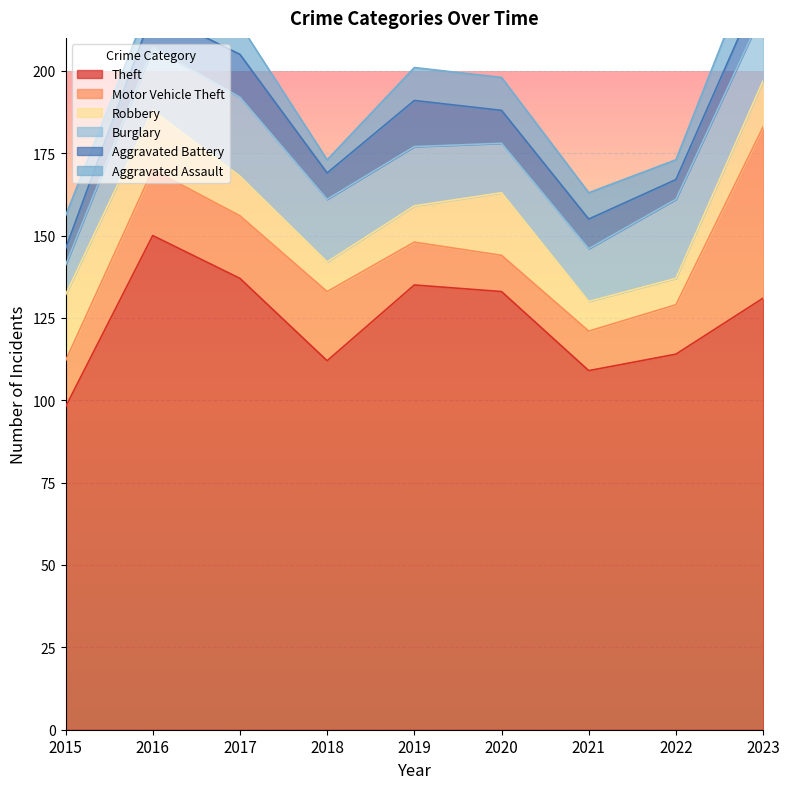

True or false: Theft and Motor Vehicle Theft intersect in this chart.

False